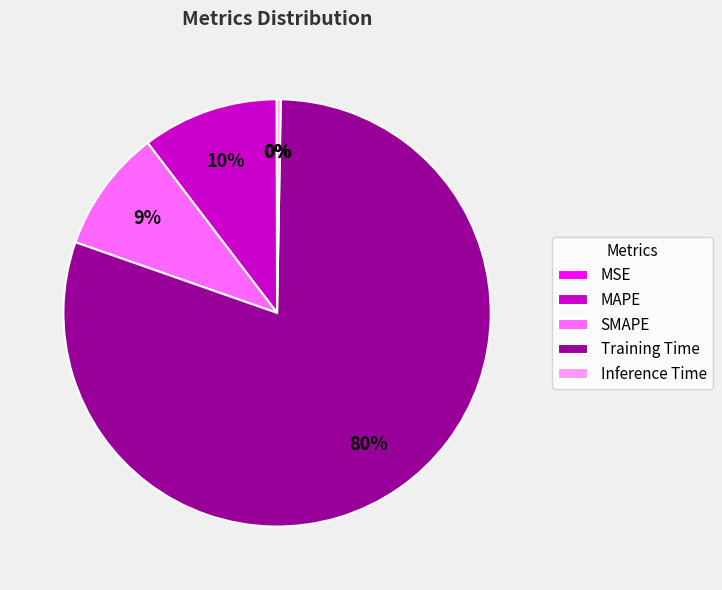

Is it true that MAPE is 1% of the pie?

False